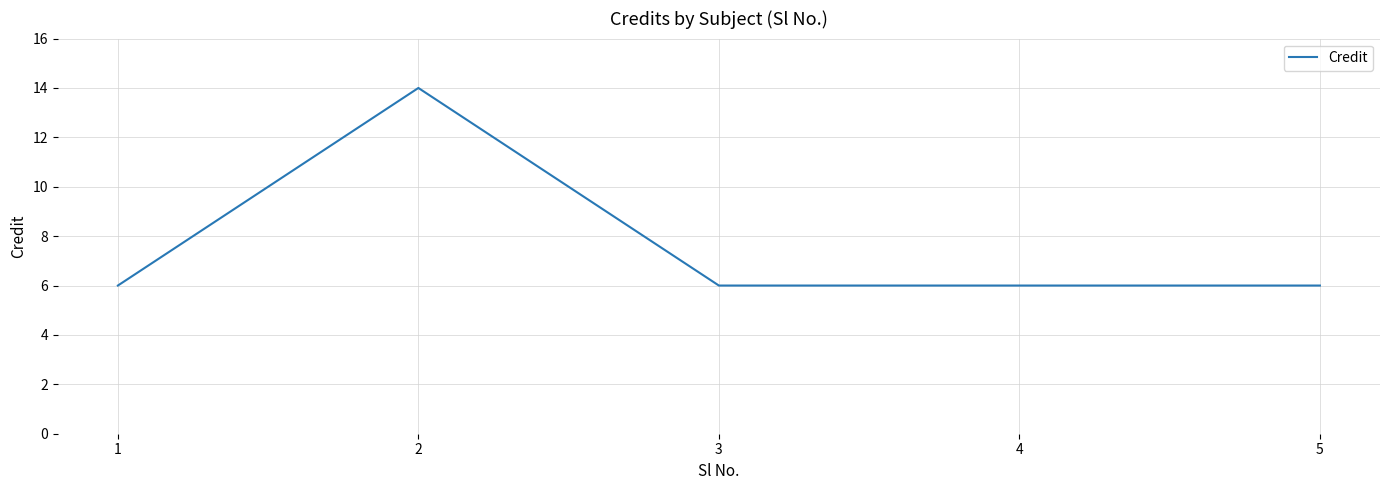

Where is the first local maximum?

2